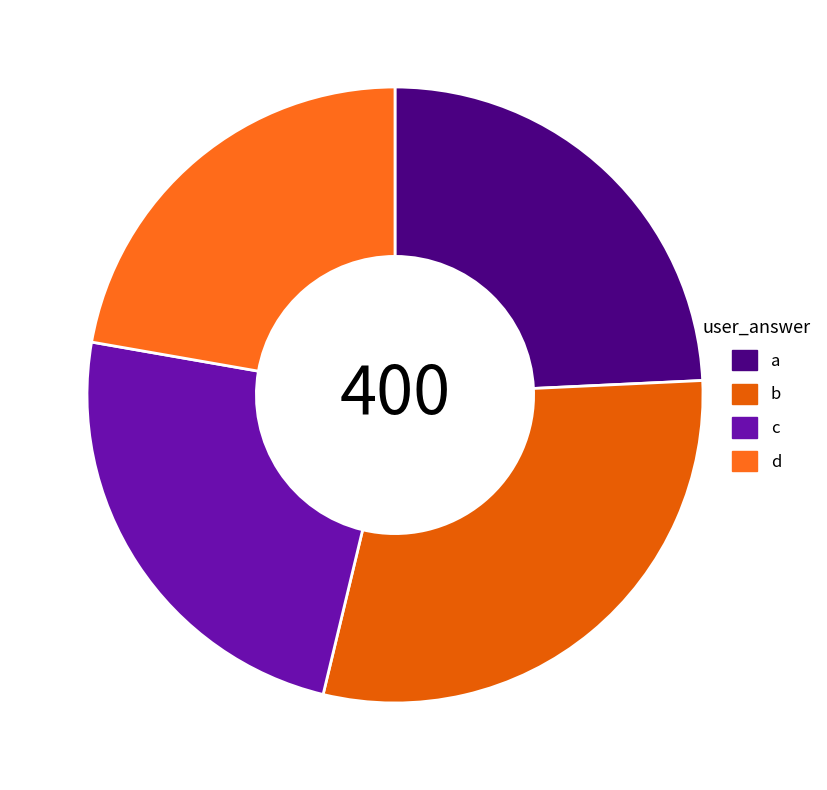

How many slices are in this pie chart?

4